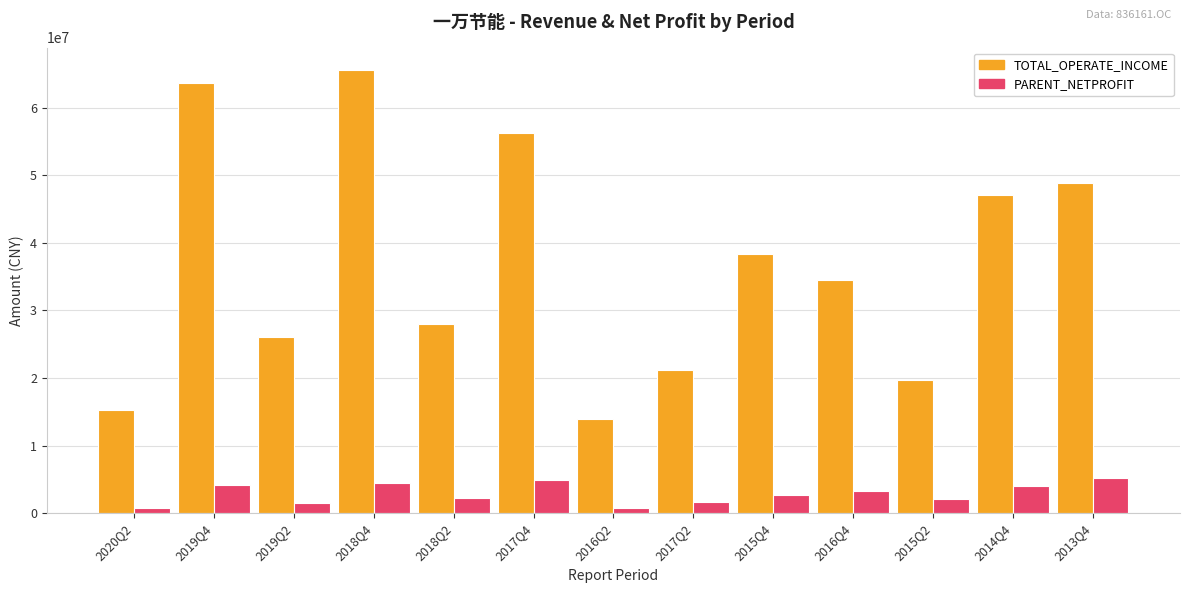

At which category is the sum across all series the highest?

2018Q4